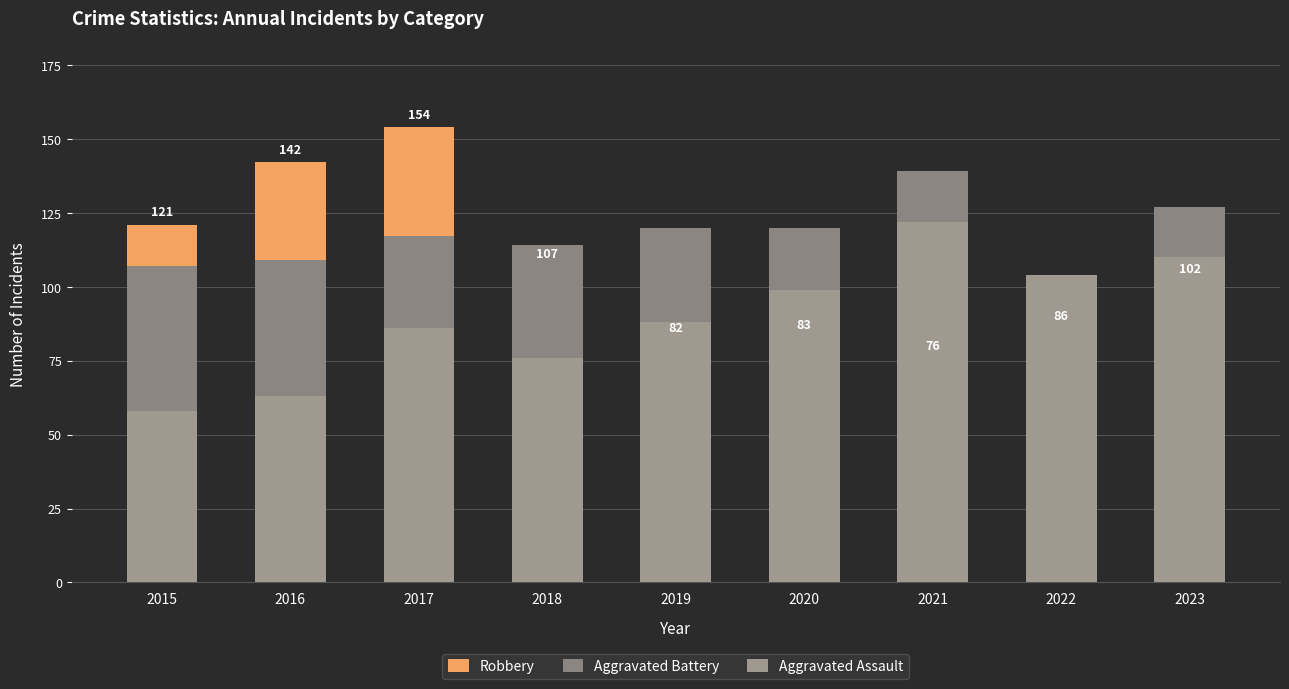

What is the value of the Aggravated Assault bar at the 1st from the left?

58